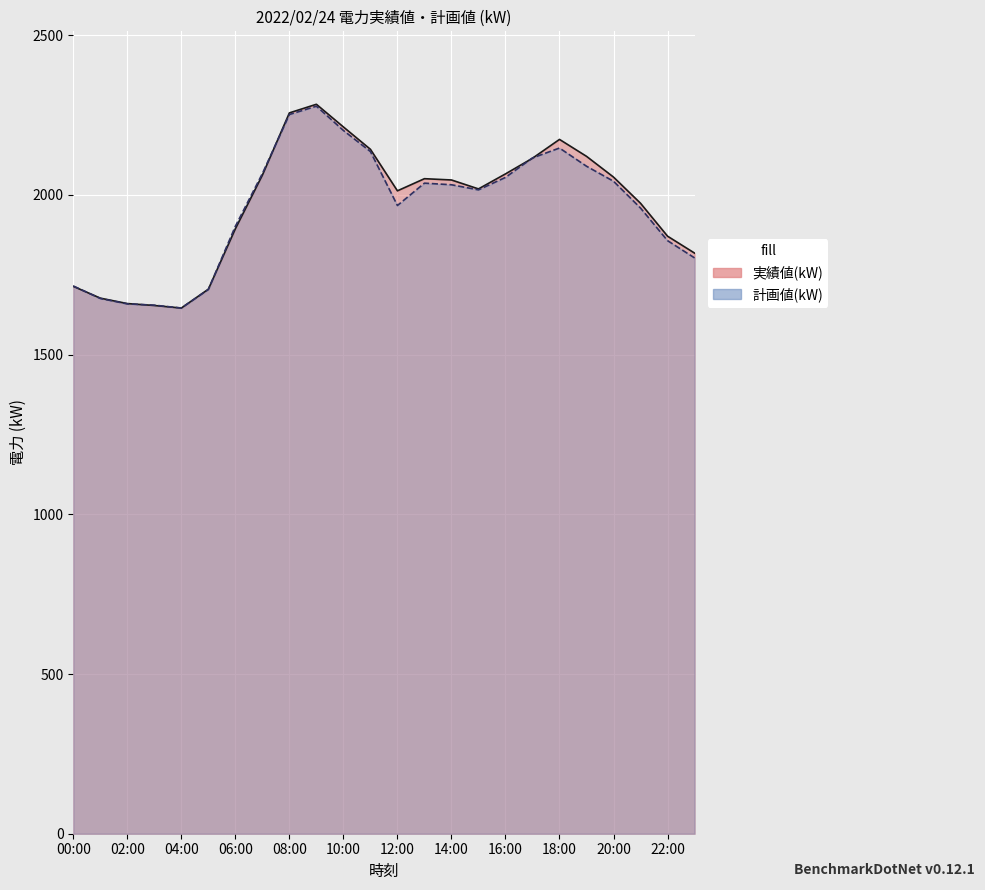

Count the number of categories in the chart.

24